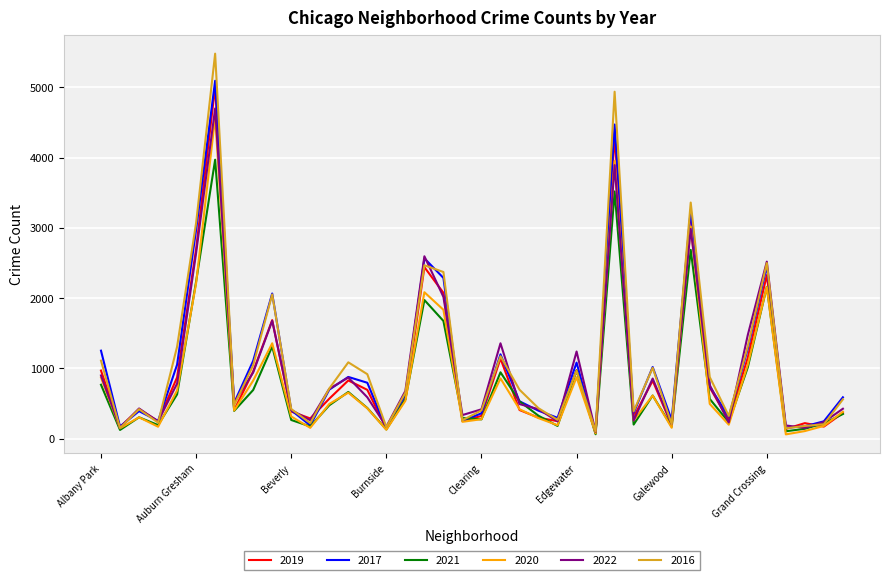

After their last crossing, which series has the higher values: 2017 or 2019?

2017